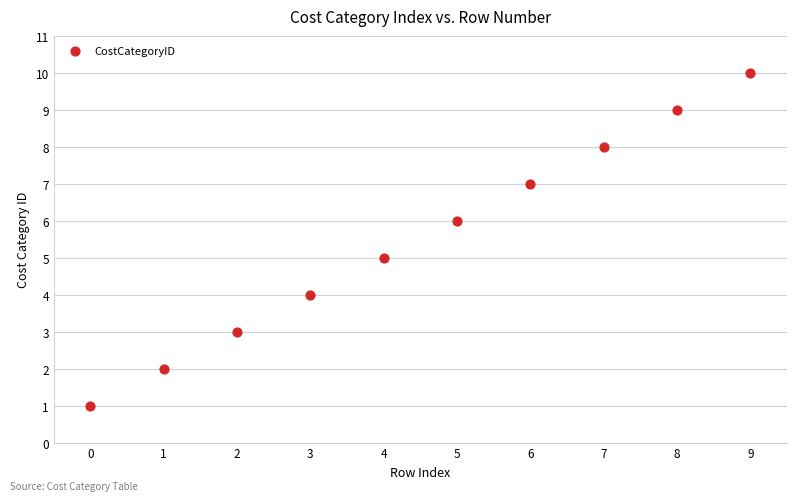

What is the average Y value?

6